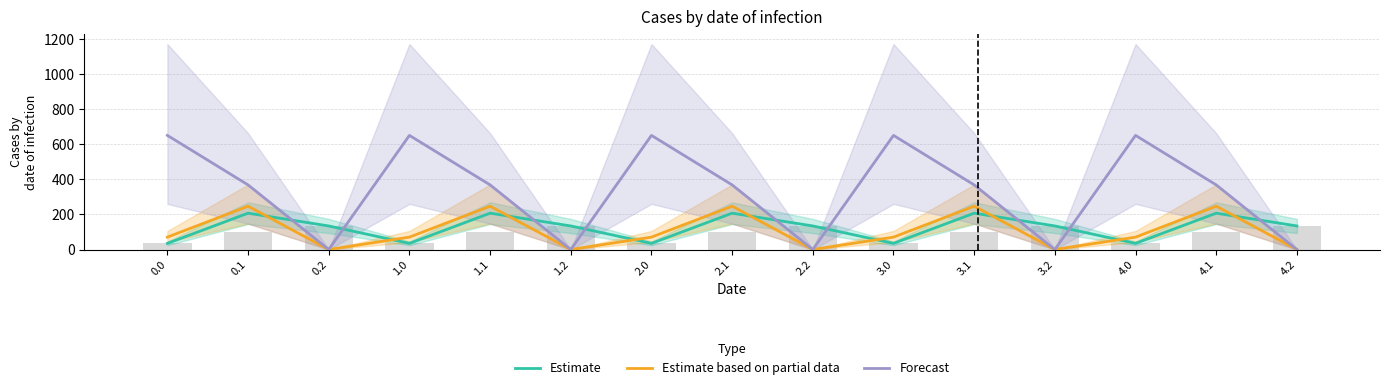

Are the bars horizontal?

No